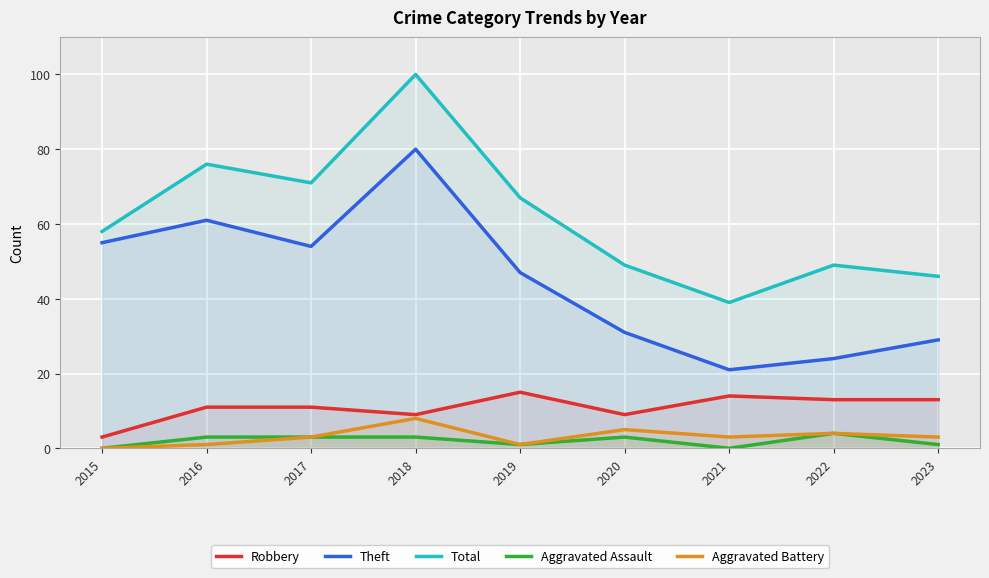

What are all the series names shown in the legend?

Robbery, Theft, Total, Aggravated Assault, Aggravated Battery